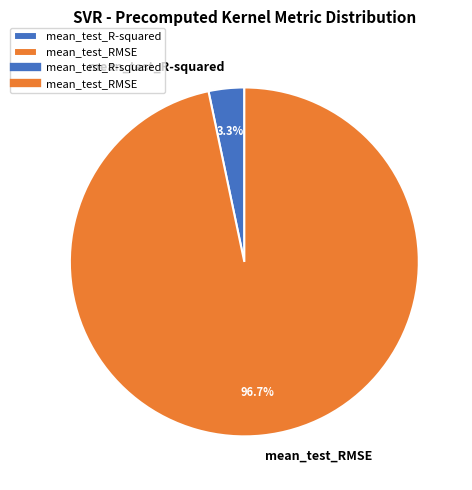

Which has a higher value, mean_test_R-squared or mean_test_RMSE?

mean_test_RMSE